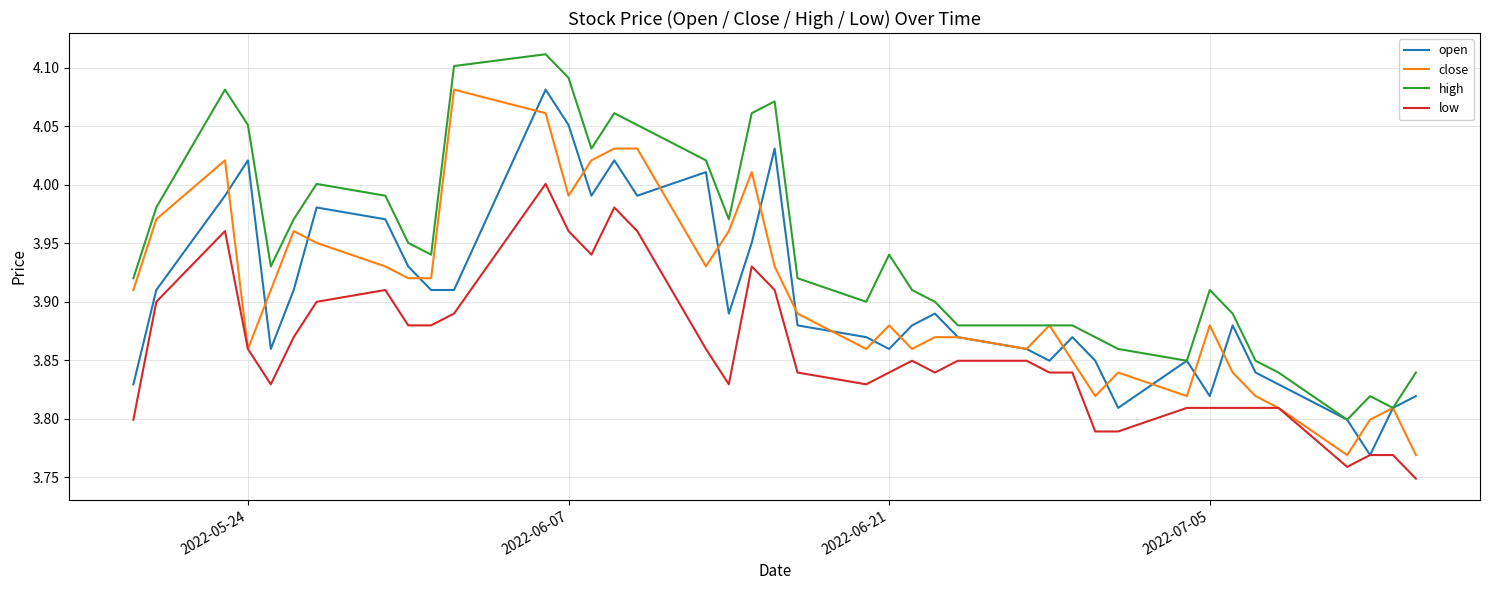

What are all the series names shown in the legend?

open, close, high, low